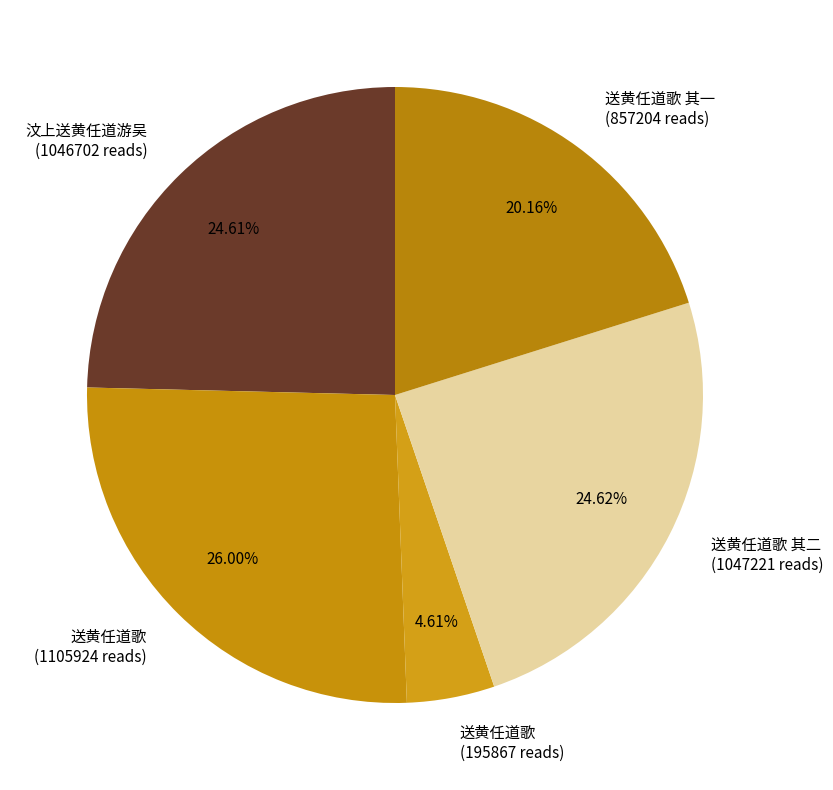

To the nearest percent, what is the average slice percentage?

20%